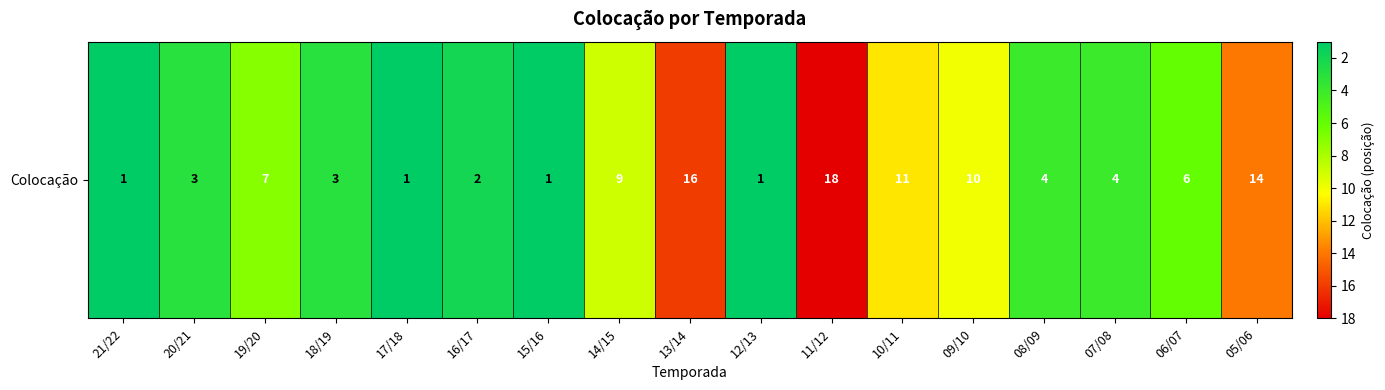

Count the number of data series in this chart.

1